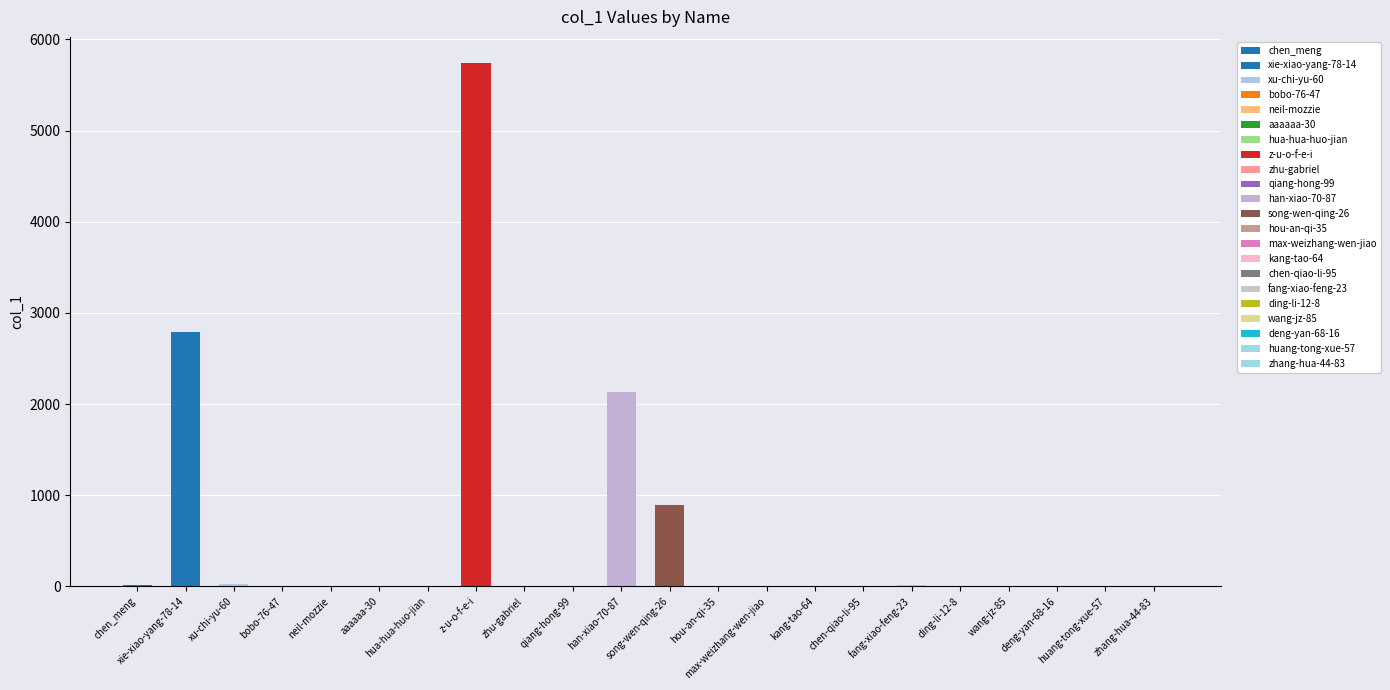

Which label corresponds to the smallest value in the chart?

aaaaaa-30